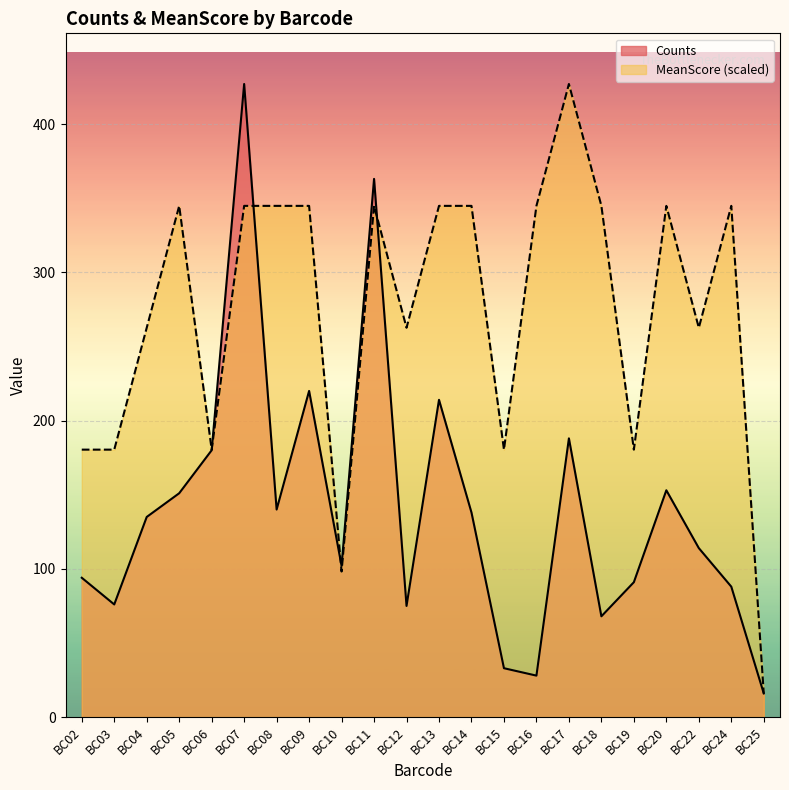

What are all the series names shown in the legend?

Counts, MeanScore (scaled)